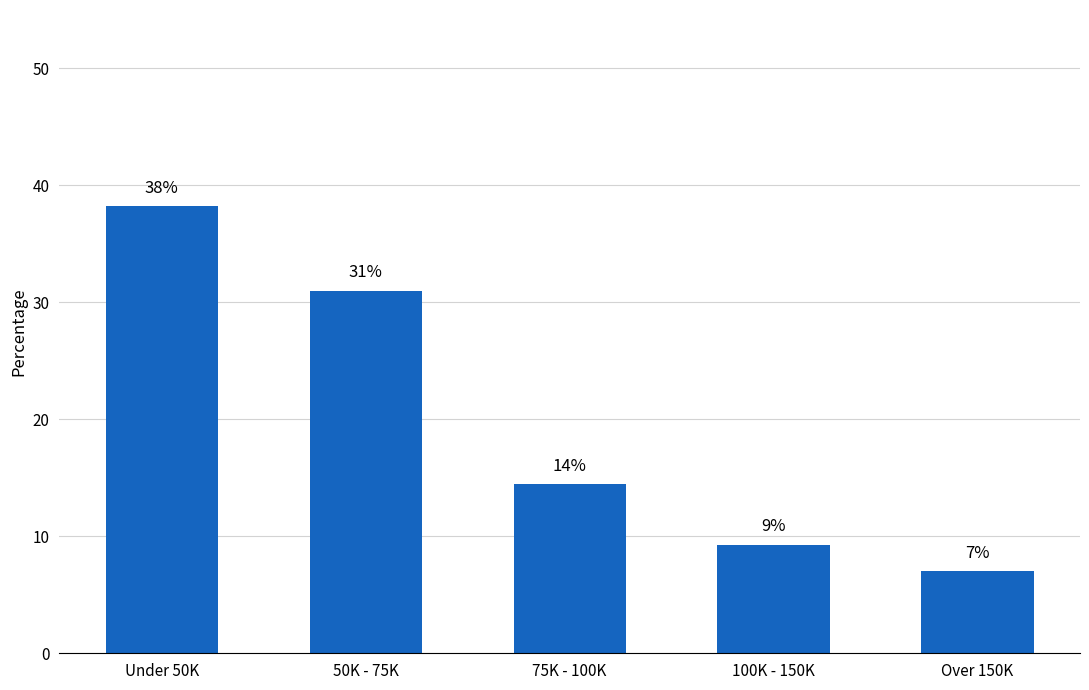

Are the bars horizontal?

No